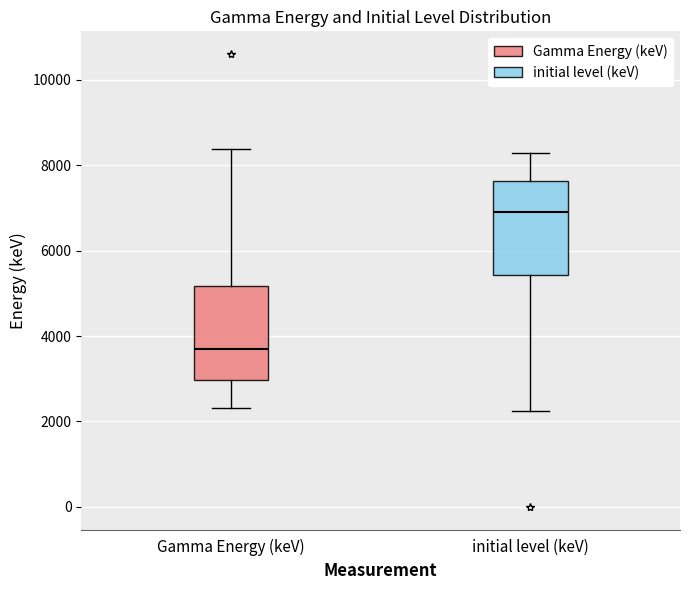

Reading left to right, read every box against the y-axis: the position of its median line, the range the box covers, and the ends of its whiskers. The values are not printed on the chart, so give them approximately, as read against the axis.

Gamma Energy (keV): median 3600, box 3000 to 5200, whiskers 2400 to 8400
initial level (keV): median 7000, box 5400 to 7600, whiskers 2200 to 8200